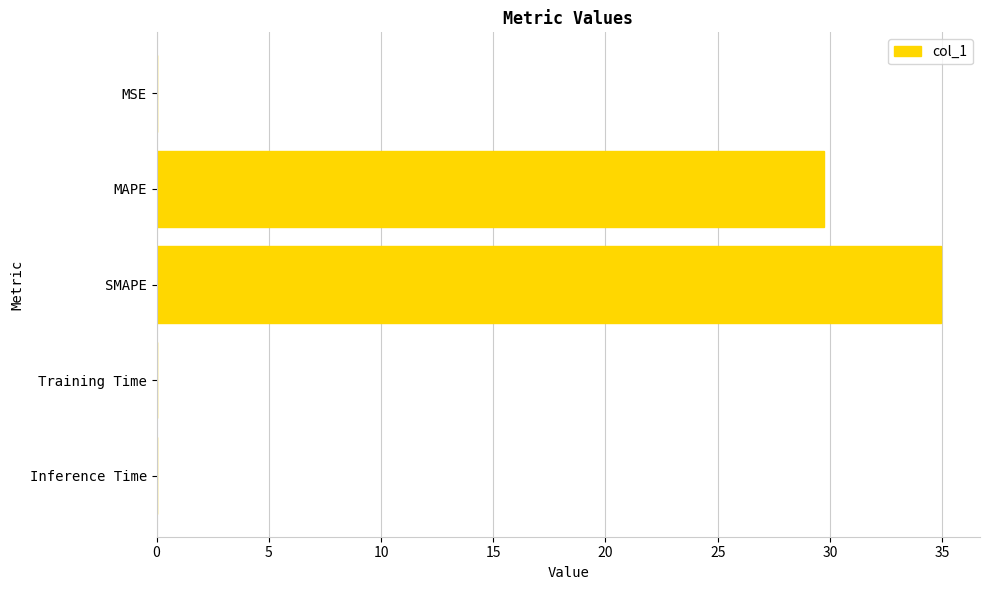

What is the greatest value displayed?

34.9